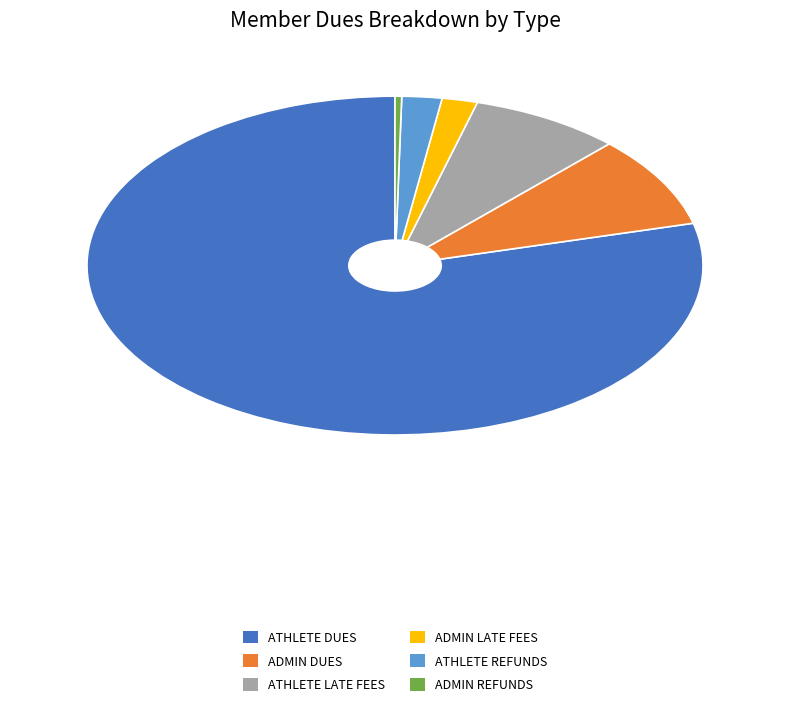

Does any single category account for the majority?

Yes